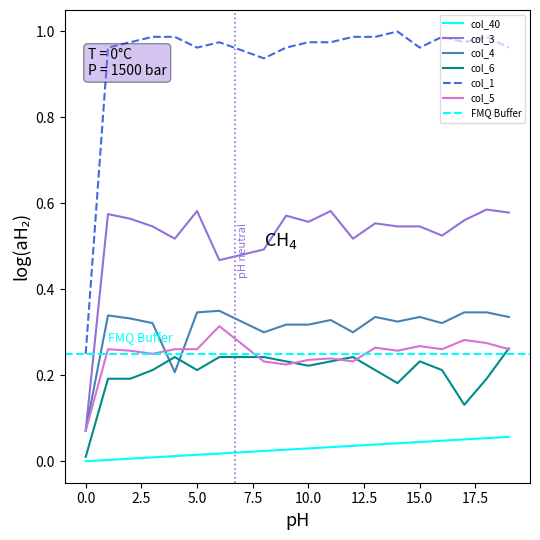

Reading left to right, list all the values displayed in this chart.

col_40: 0.0	0.0	0.0	0.0	0.0	0.0	0.0	0.0	0.0	0.0	0.0	0.0	0.0	0.0	0.0	0.0	0.0	0.1	0.1	0.1
col_3: 0.1	0.6	0.6	0.5	0.5	0.6	0.5	0.5	0.5	0.6	0.6	0.6	0.5	0.6	0.5	0.5	0.5	0.6	0.6	0.6
col_4: 0.1	0.3	0.3	0.3	0.2	0.3	0.3	0.3	0.3	0.3	0.3	0.3	0.3	0.3	0.3	0.3	0.3	0.3	0.3	0.3
col_6: 0.0	0.2	0.2	0.2	0.2	0.2	0.2	0.2	0.2	0.2	0.2	0.2	0.2	0.2	0.2	0.2	0.2	0.1	0.2	0.3
col_1: 0.2	1.0	1.0	1.0	1.0	1.0	1.0	1.0	0.9	1.0	1.0	1.0	1.0	1.0	1.0	1.0	1.0	1.0	1.0	1.0
col_5: 0.1	0.3	0.3	0.2	0.3	0.3	0.3	0.3	0.2	0.2	0.2	0.2	0.2	0.3	0.3	0.3	0.3	0.3	0.3	0.3